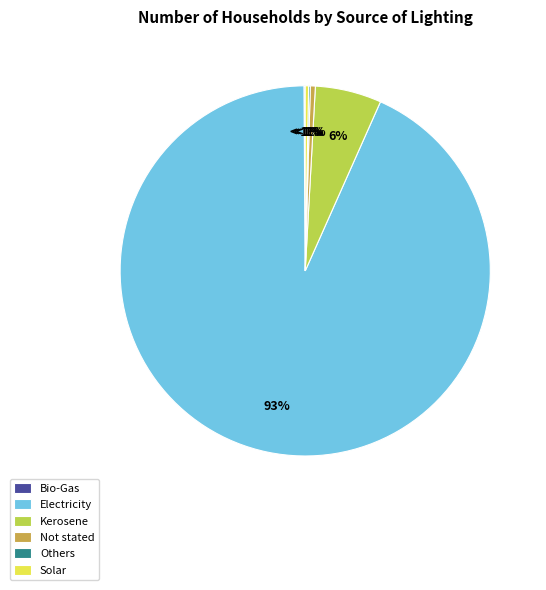

The Others slice represents 0% of the pie. True or false?

True